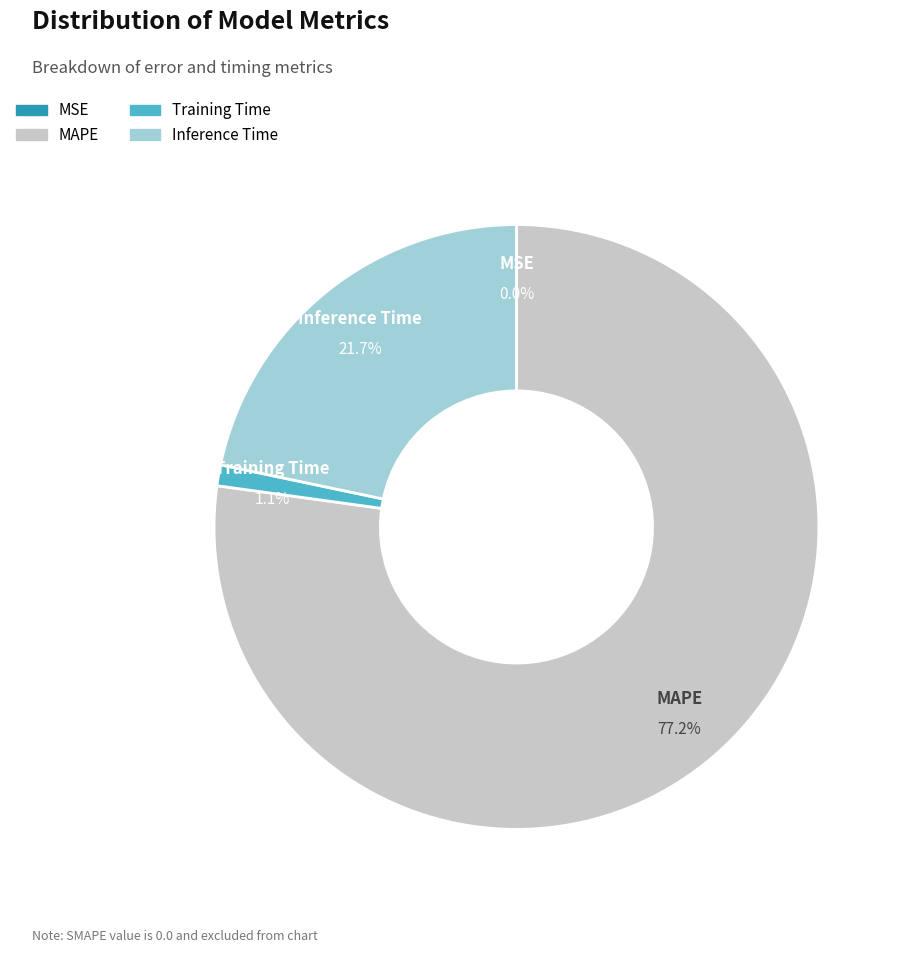

What portion of the pie excludes Inference Time?

78.3%